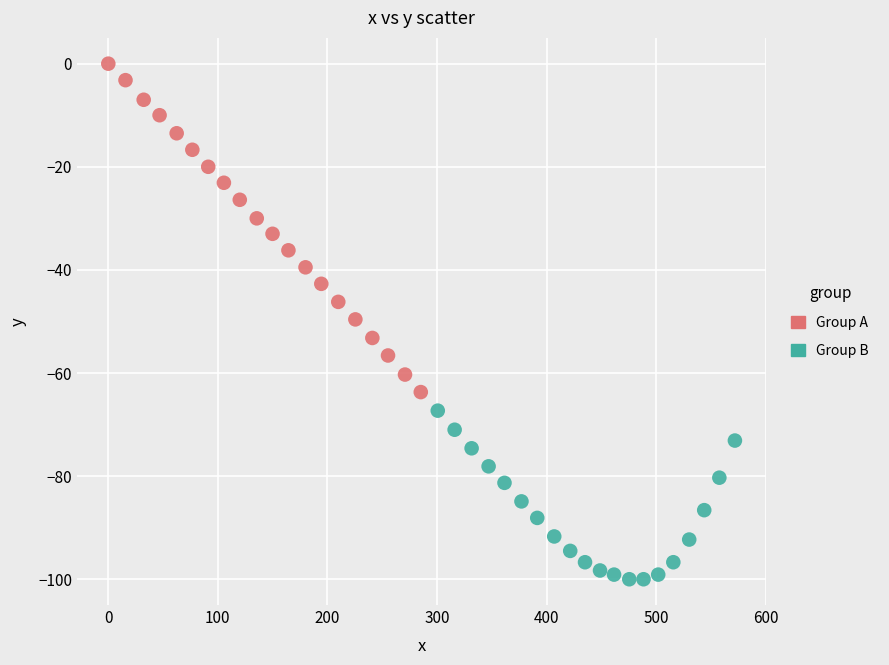

Which series contains the highest Y value?

Group A